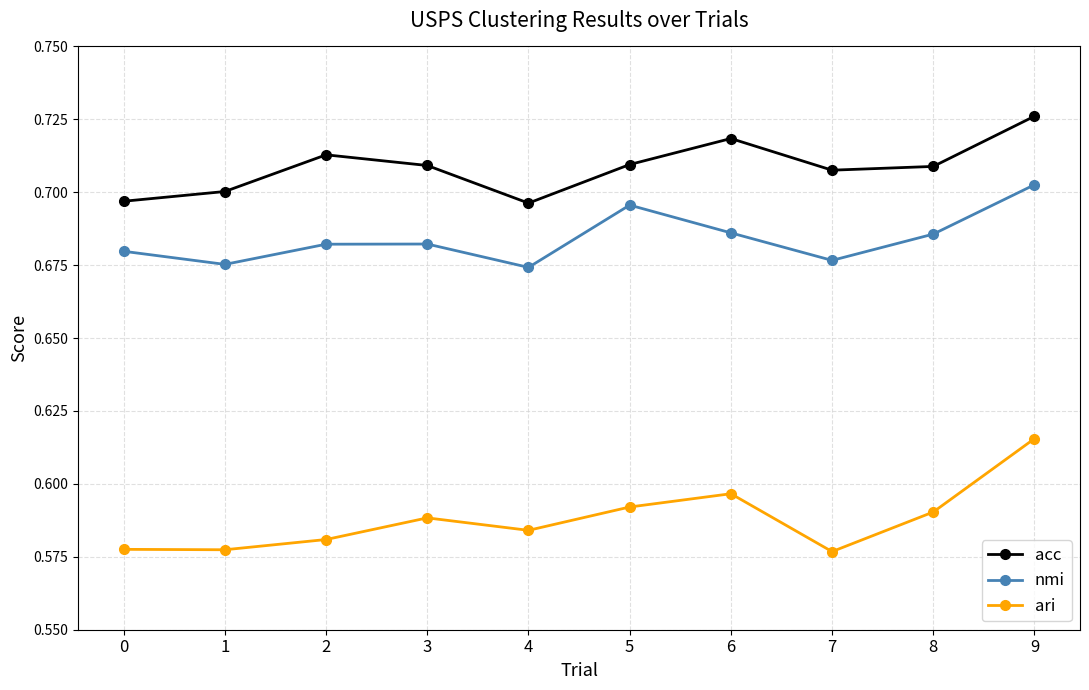

True or false: nmi has more than 1 points higher than both neighbors.

True